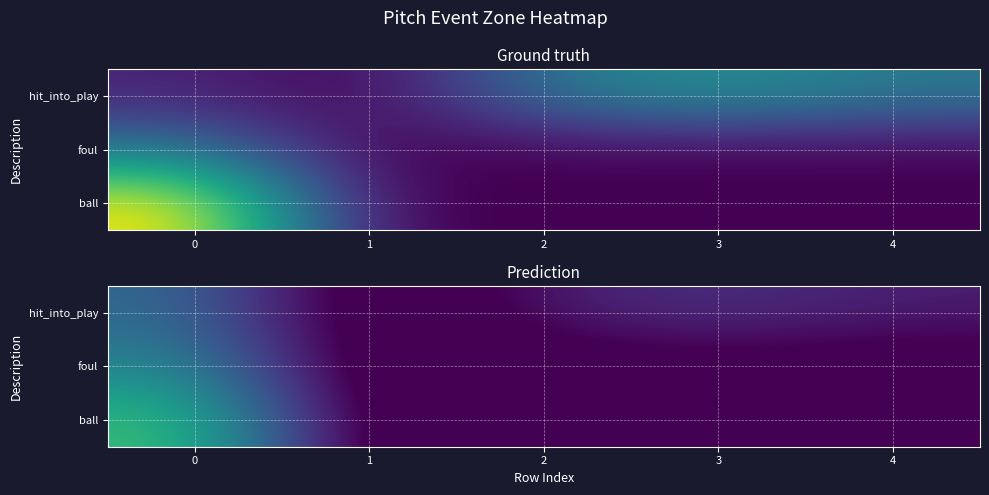

The ball series shows 6.2 at 0. True or false?

False